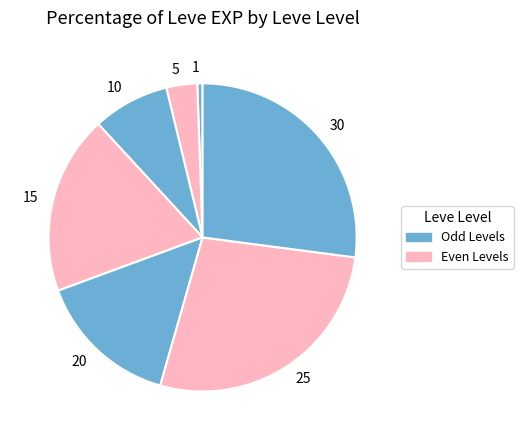

Which slice is the smallest?

1